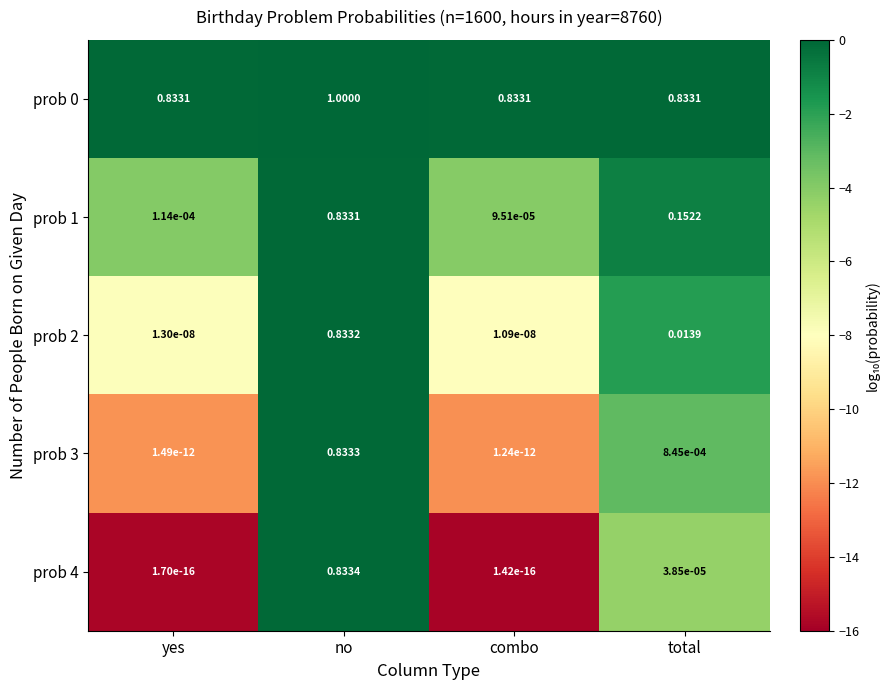

Which category has the highest value across all series?

no